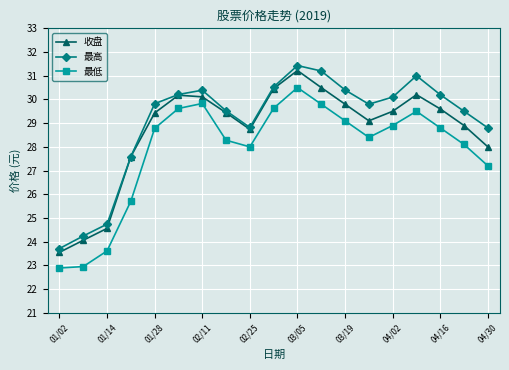

True or false: 最低 and 收盘 cross at least once.

False